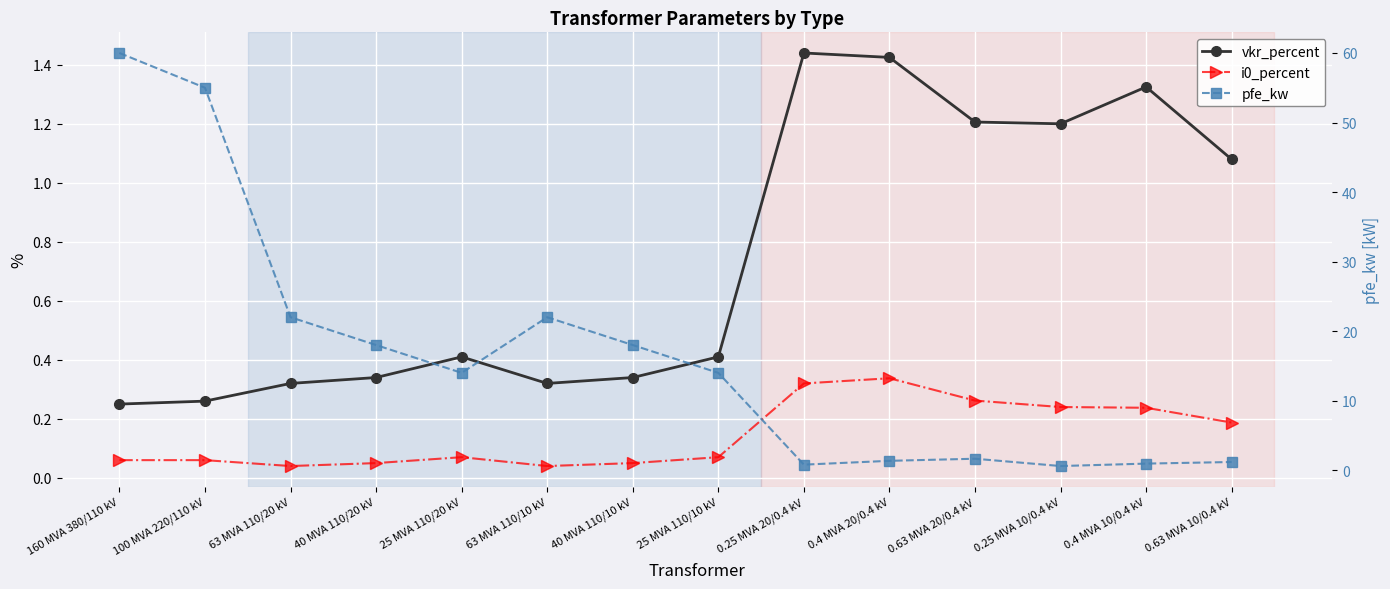

Reading right to left, list all the values displayed in this chart.

vkr_percent: 0.63 MVA 10/0.4 kV=1.1	0.4 MVA 10/0.4 kV=1.3	0.25 MVA 10/0.4 kV=1.2	0.63 MVA 20/0.4 kV=1.2	0.4 MVA 20/0.4 kV=1.4	0.25 MVA 20/0.4 kV=1.4	25 MVA 110/10 kV=0.4	40 MVA 110/10 kV=0.3	63 MVA 110/10 kV=0.3	25 MVA 110/20 kV=0.4	40 MVA 110/20 kV=0.3	63 MVA 110/20 kV=0.3	100 MVA 220/110 kV=0.3	160 MVA 380/110 kV=0.2
i0_percent: 0.63 MVA 10/0.4 kV=0.2	0.4 MVA 10/0.4 kV=0.2	0.25 MVA 10/0.4 kV=0.2	0.63 MVA 20/0.4 kV=0.3	0.4 MVA 20/0.4 kV=0.3	0.25 MVA 20/0.4 kV=0.3	25 MVA 110/10 kV=0.1	40 MVA 110/10 kV=0.1	63 MVA 110/10 kV=0.0	25 MVA 110/20 kV=0.1	40 MVA 110/20 kV=0.1	63 MVA 110/20 kV=0.0	100 MVA 220/110 kV=0.1	160 MVA 380/110 kV=0.1
pfe_kw: 0.63 MVA 10/0.4 kV=1.2	0.4 MVA 10/0.4 kV=0.9	0.25 MVA 10/0.4 kV=0.6	0.63 MVA 20/0.4 kV=1.6	0.4 MVA 20/0.4 kV=1.4	0.25 MVA 20/0.4 kV=0.8	25 MVA 110/10 kV=14.0	40 MVA 110/10 kV=18.0	63 MVA 110/10 kV=22.0	25 MVA 110/20 kV=14.0	40 MVA 110/20 kV=18.0	63 MVA 110/20 kV=22.0	100 MVA 220/110 kV=55.0	160 MVA 380/110 kV=60.0